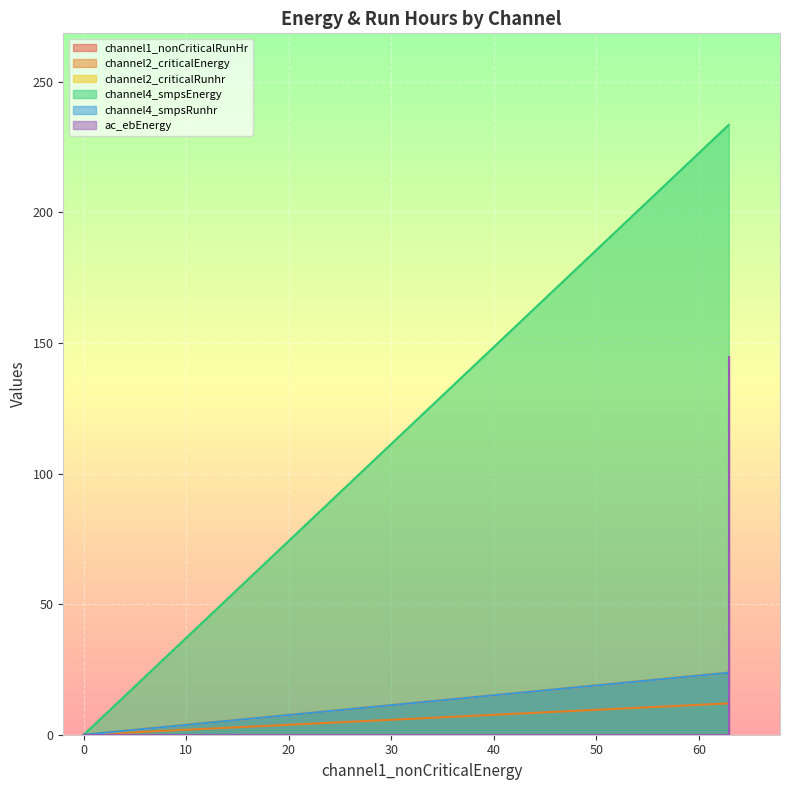

What is the maximum value shown in the chart?

233.5